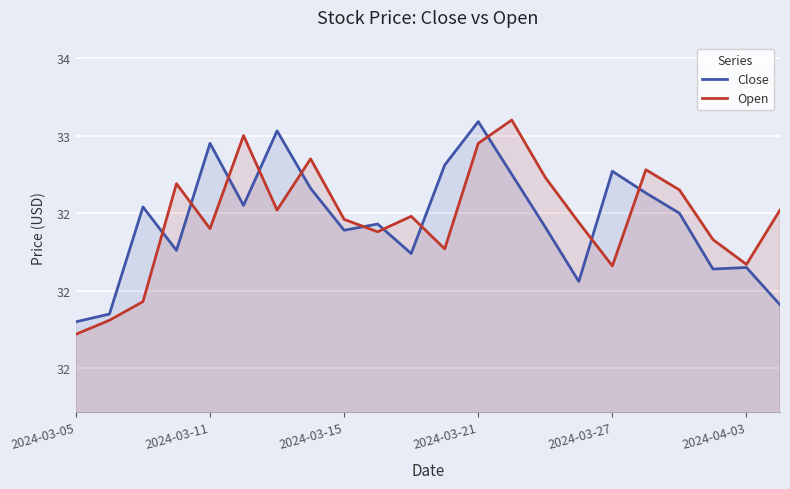

How many intersections are there between Close and Open?

11